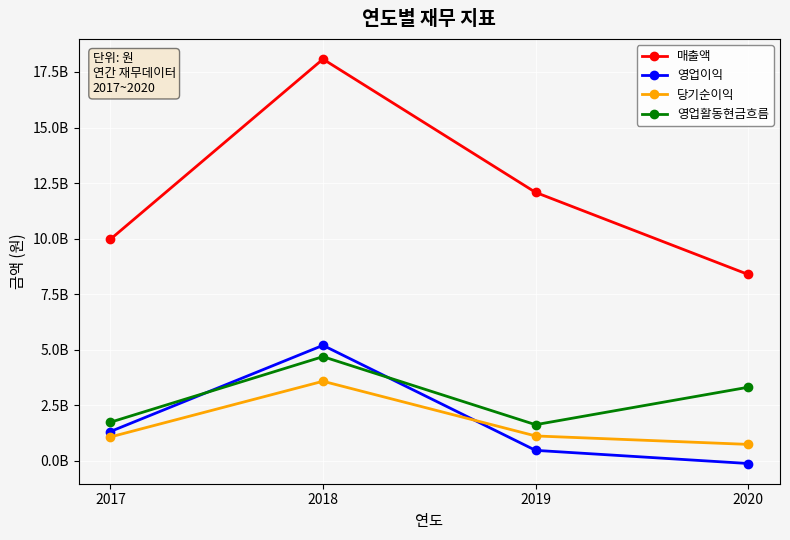

What are all the series names shown in the legend?

매출액, 영업이익, 당기순이익, 영업활동현금흐름